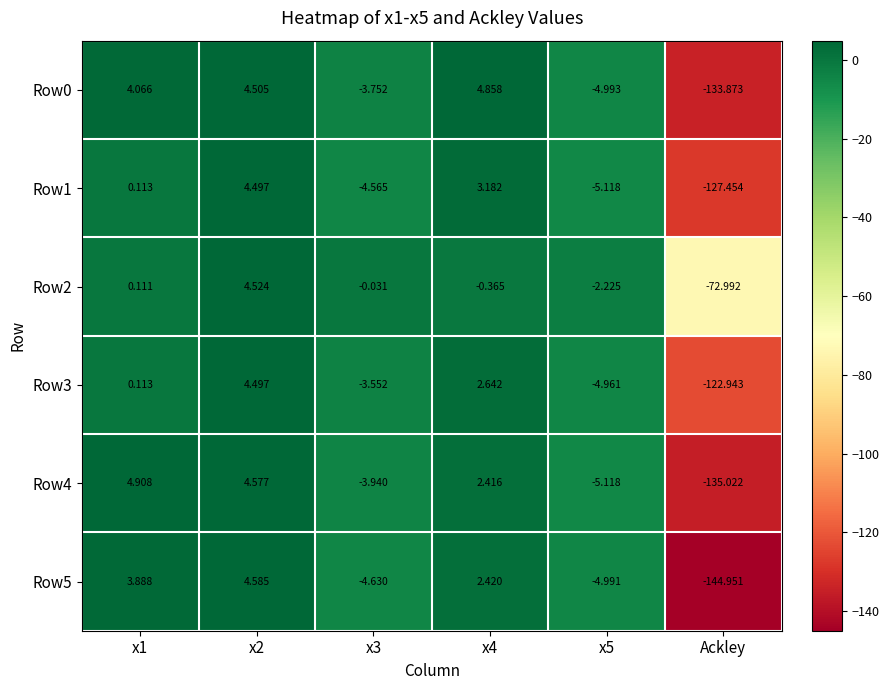

Which category has the lowest value in the Row2 series?

Ackley